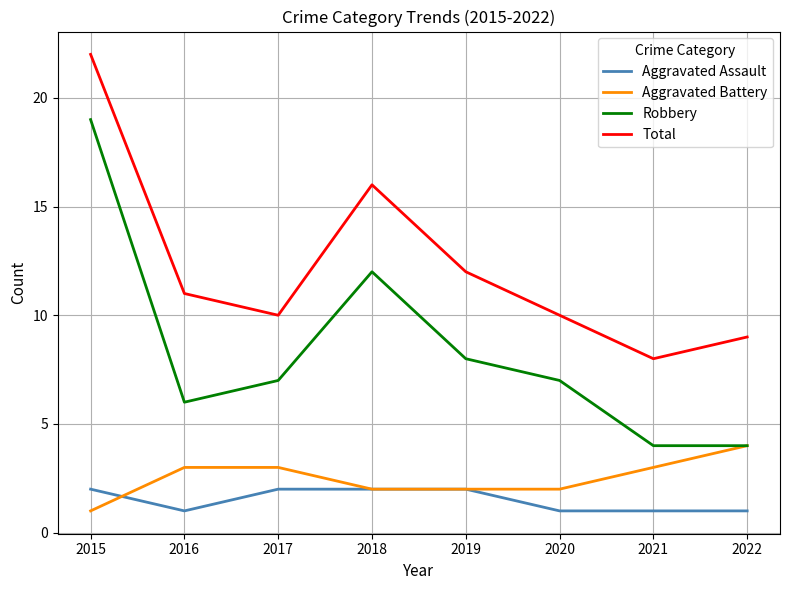

What is the difference between the highest and lowest values at 2015?

21